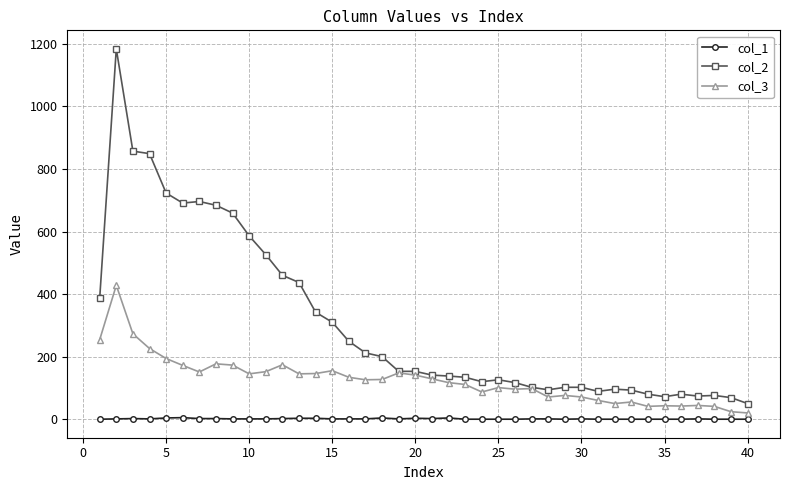

How many series are shown in this chart?

3